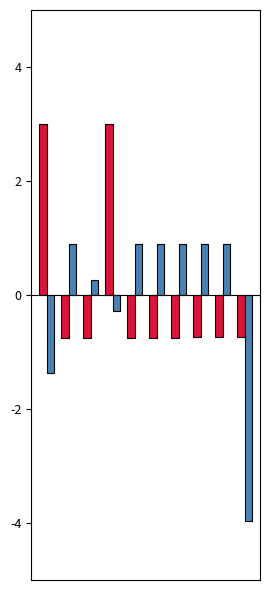

What is the maximum value shown in the chart?

3.0